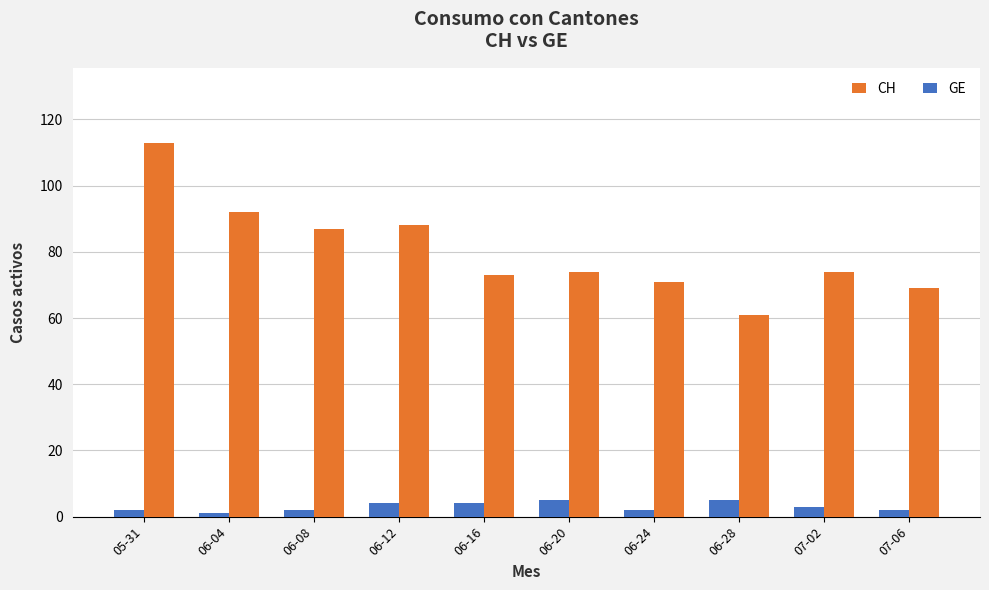

List the series in order of their peak value, highest first.

CH, GE